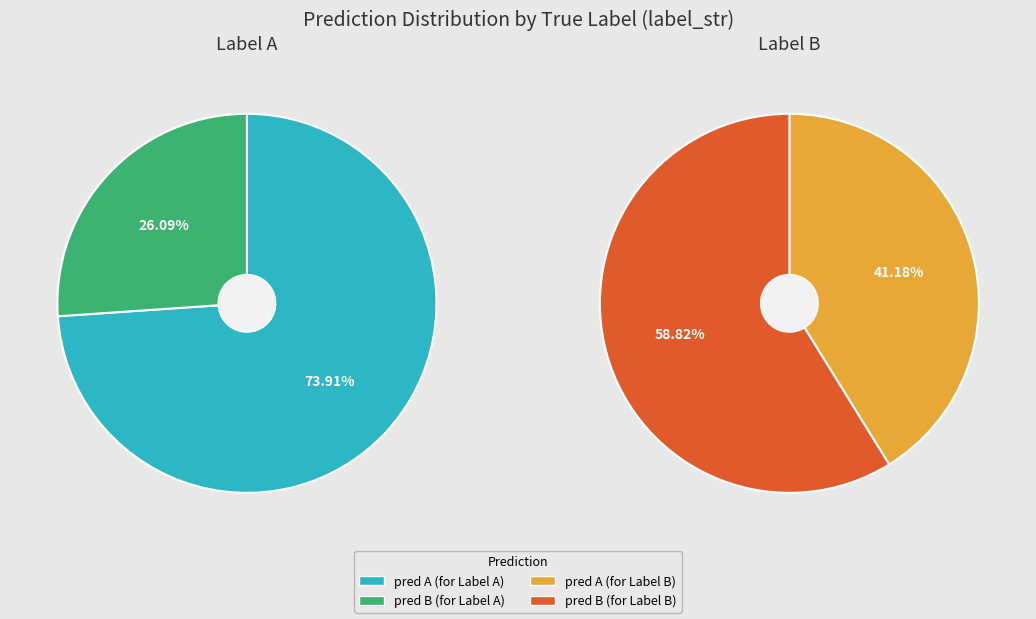

Does label_str=B, pred_str=A account for over 50% of the chart?

No